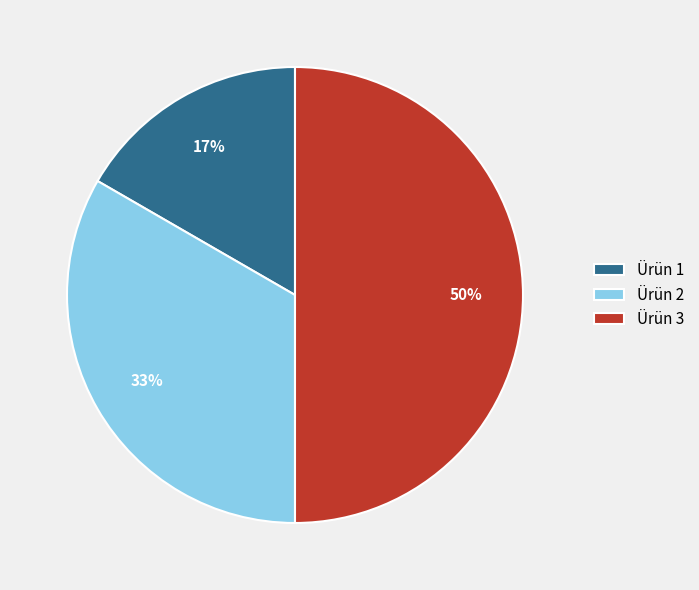

How many slices are in this pie chart?

3